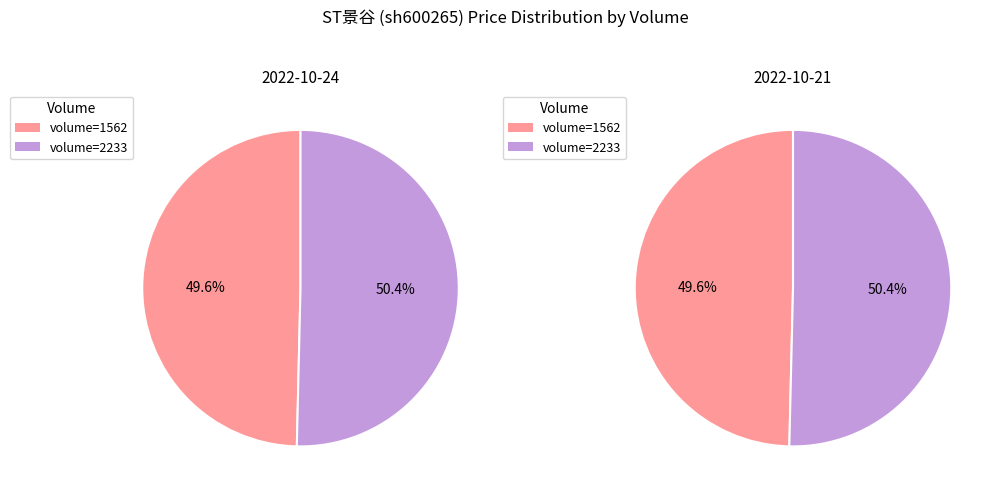

Do 1562 and 2233 together represent more than half of the pie?

Yes